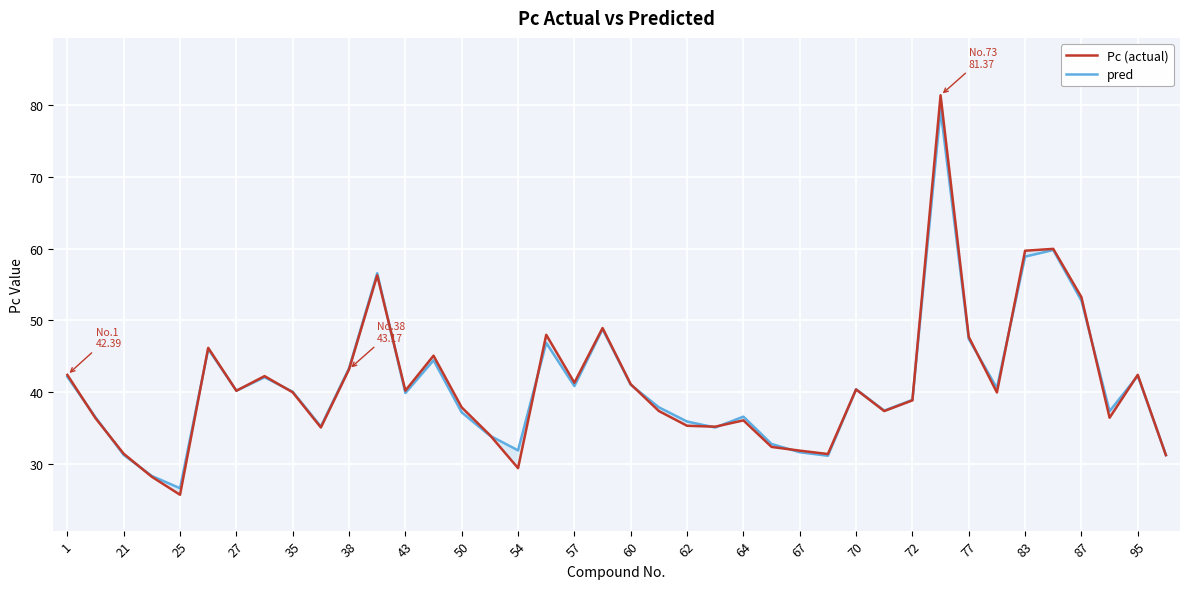

What is the maximum value shown in the chart?

81.4